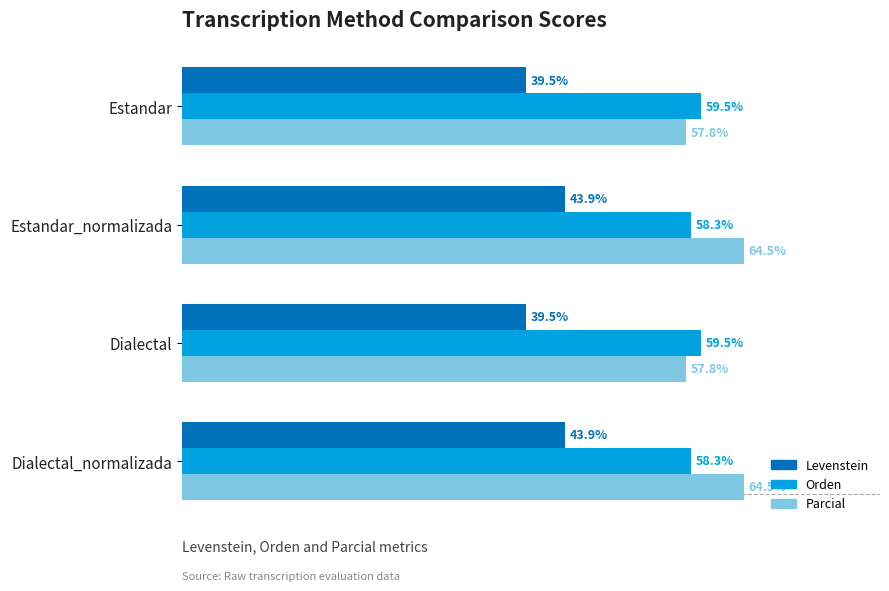

Rank the series by their maximum value, from highest to lowest.

Parcial, Orden, Levenstein